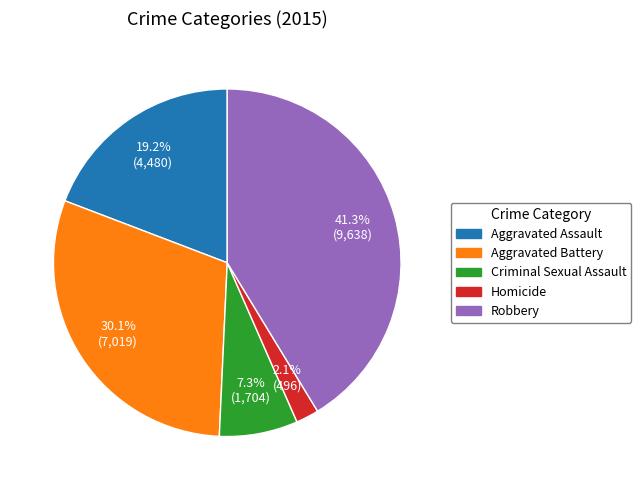

Combined, do Robbery and Criminal Sexual Assault account for over 50%?

No